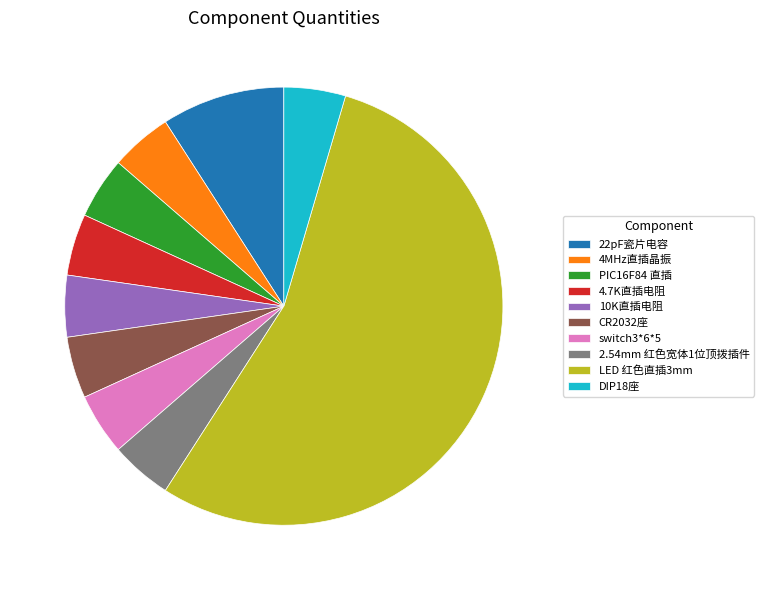

Approximately how many times larger is the value at 2.54mm 红色宽体1位顶拨插件 compared to PIC16F84 直插?

1.0